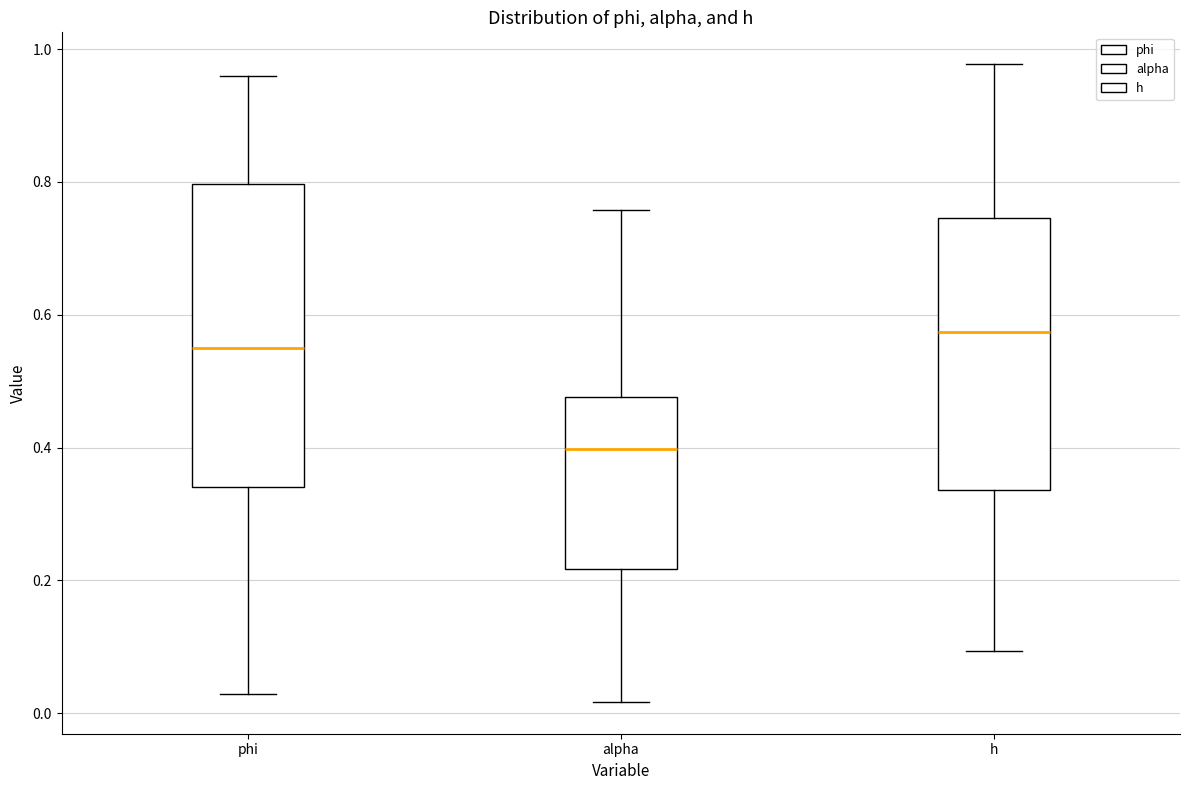

Where does the lower whisker of the box for phi end on the y-axis? The values are not printed on the chart, so give them approximately, as read against the axis.

0.02